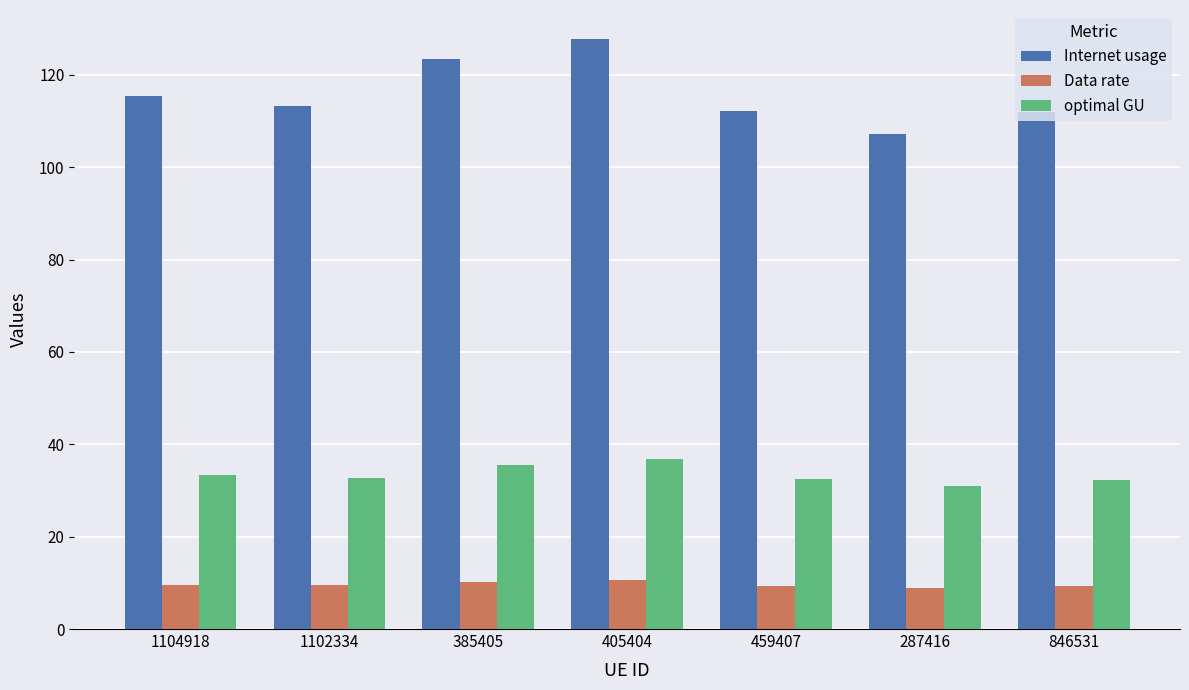

What is the label of the 1st bar from the left?

1104918